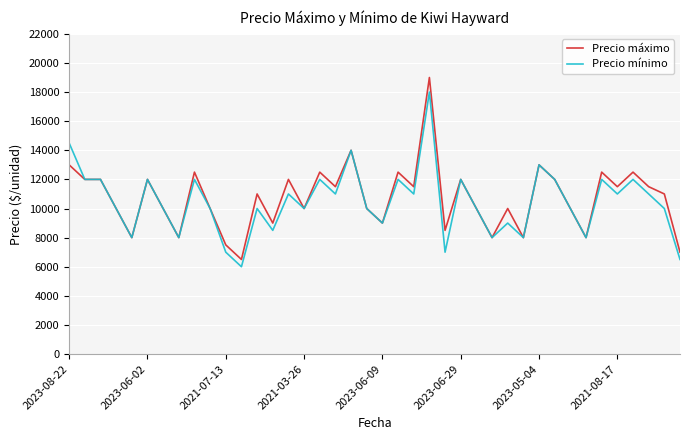

Which series has the widest spread of values?

Precio máximo